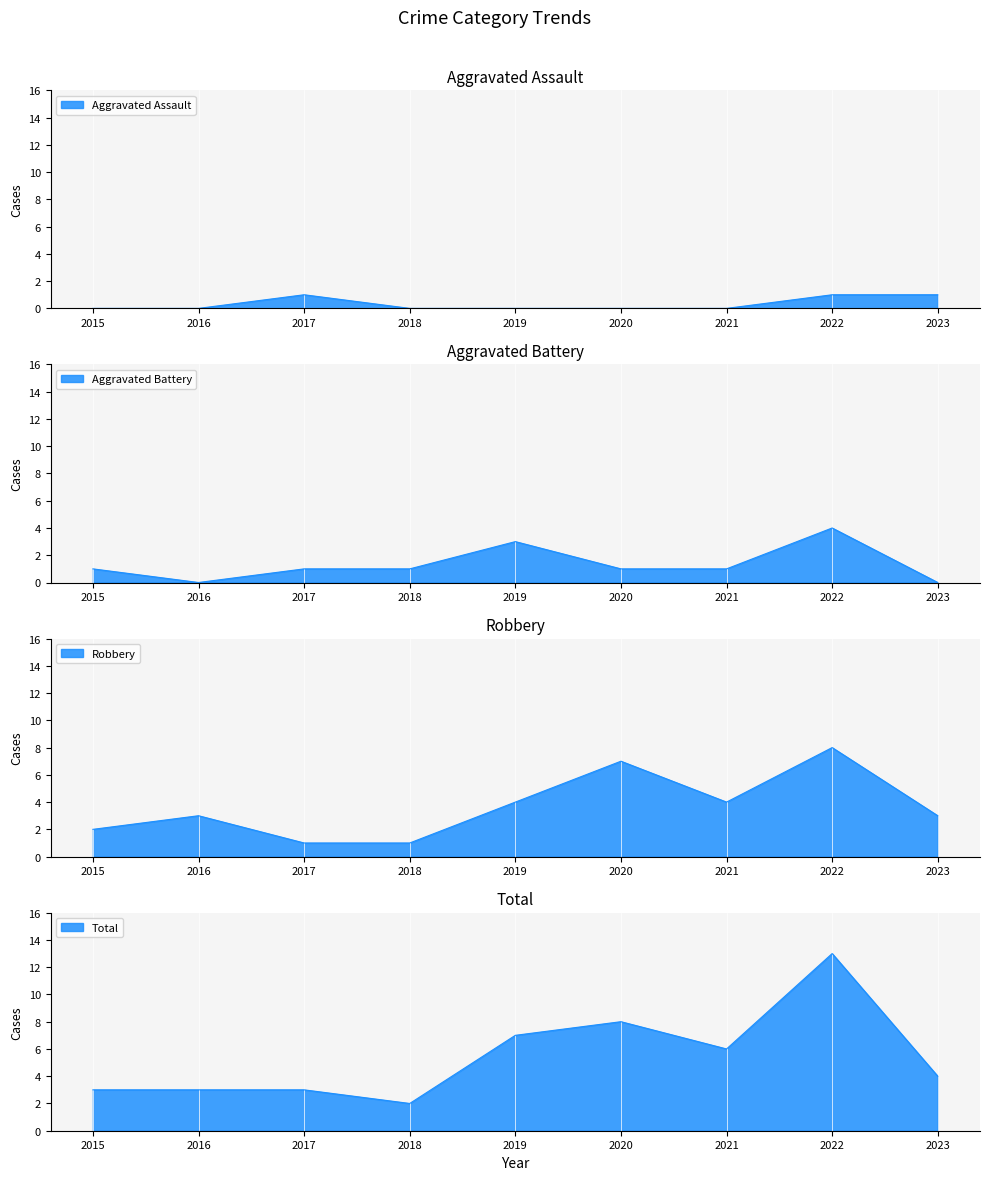

True or false: Total has more than 2 points higher than both neighbors.

False